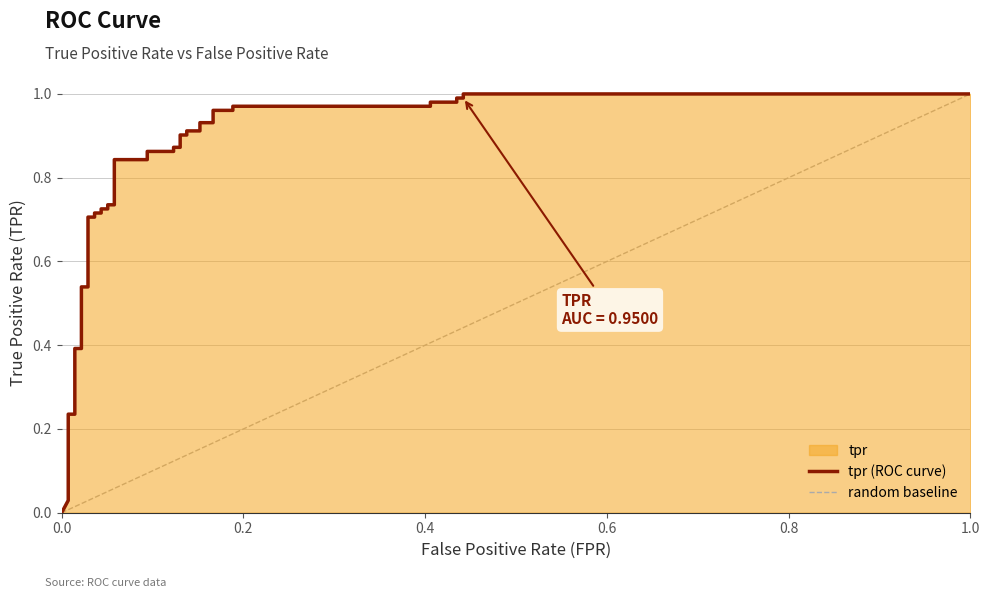

How many positive values are there?

38